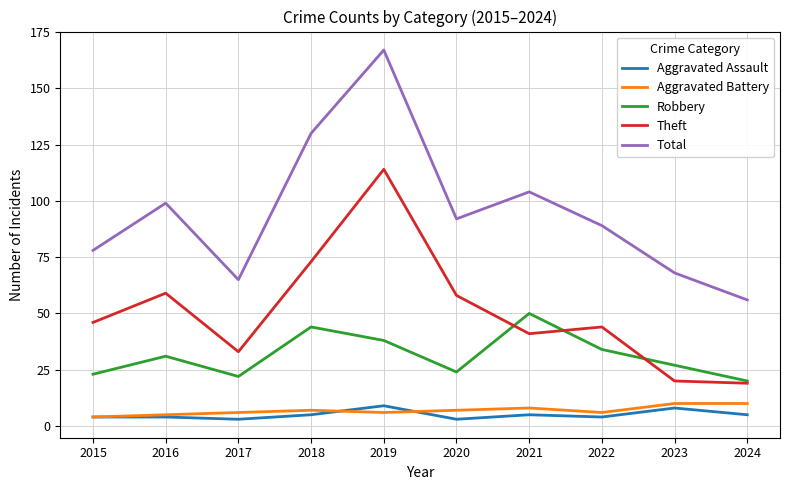

What is the highest value of the Robbery series?

50